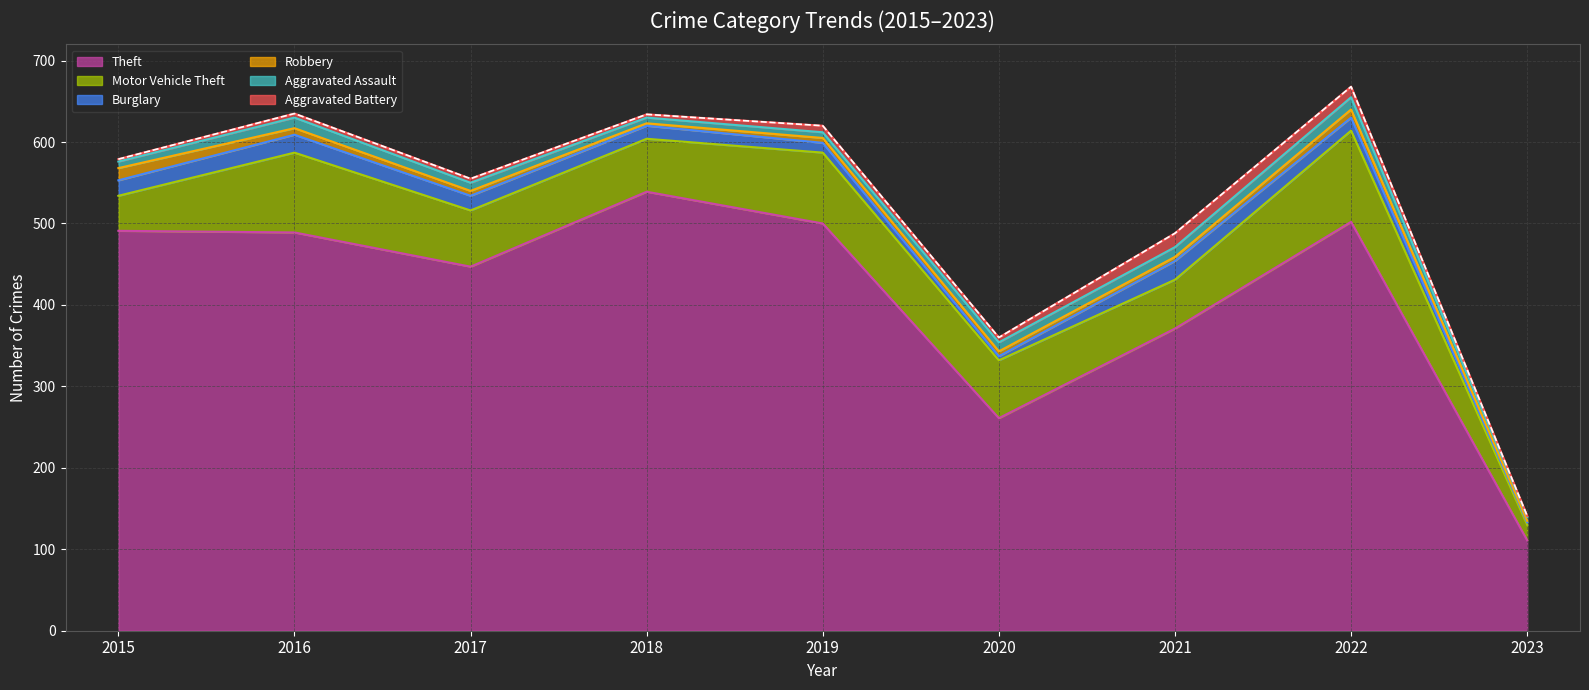

What are all the series names shown in the legend?

Theft, Motor Vehicle Theft, Burglary, Robbery, Aggravated Assault, Aggravated Battery